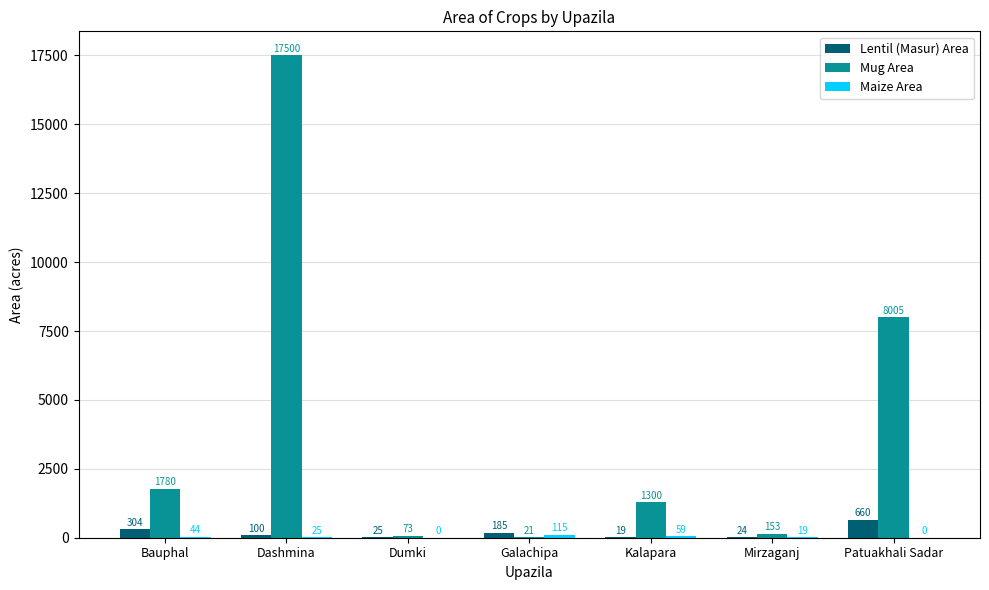

The value of Mug Area at Bauphal is 839. True or false?

False